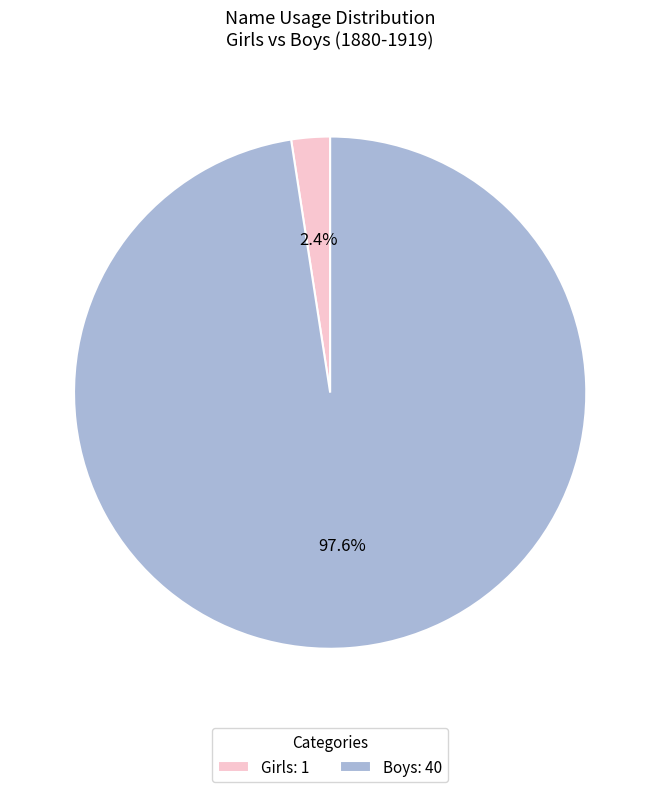

Combined, do Girls: 1 and Boys: 40 account for over 50%?

Yes